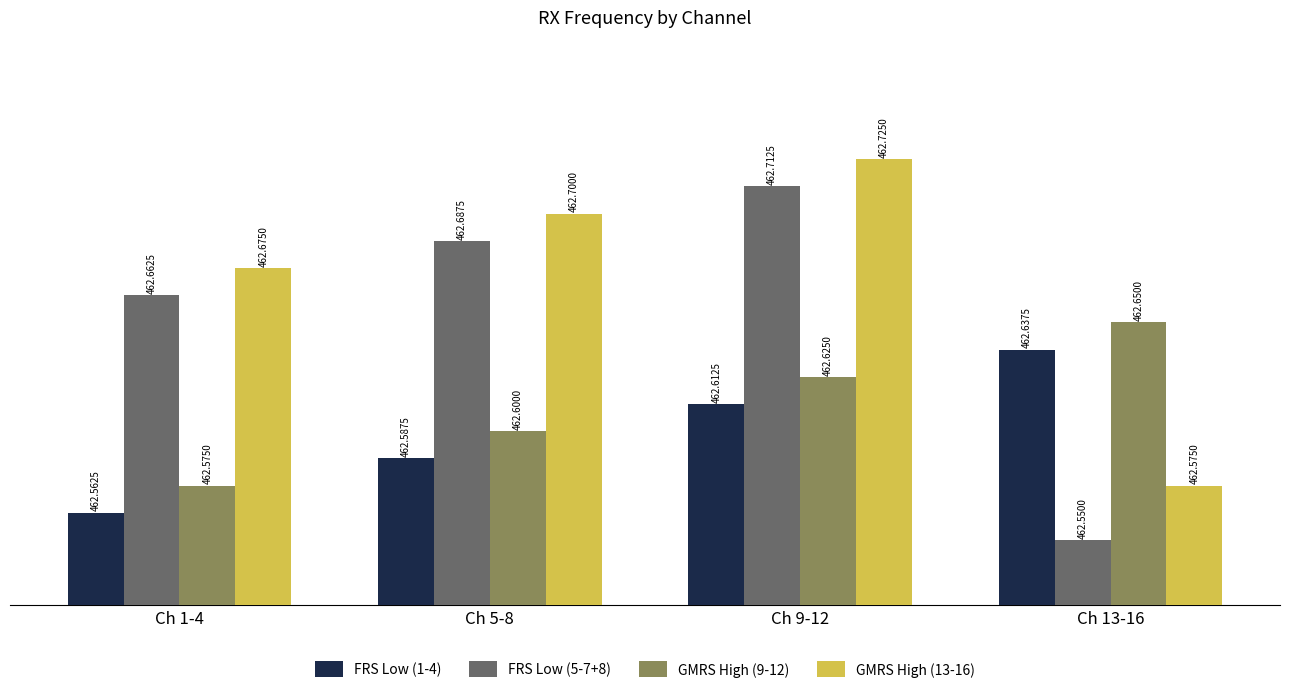

What is the value of the GMRS High (13-16) bar at the 3rd from the left?

462.7